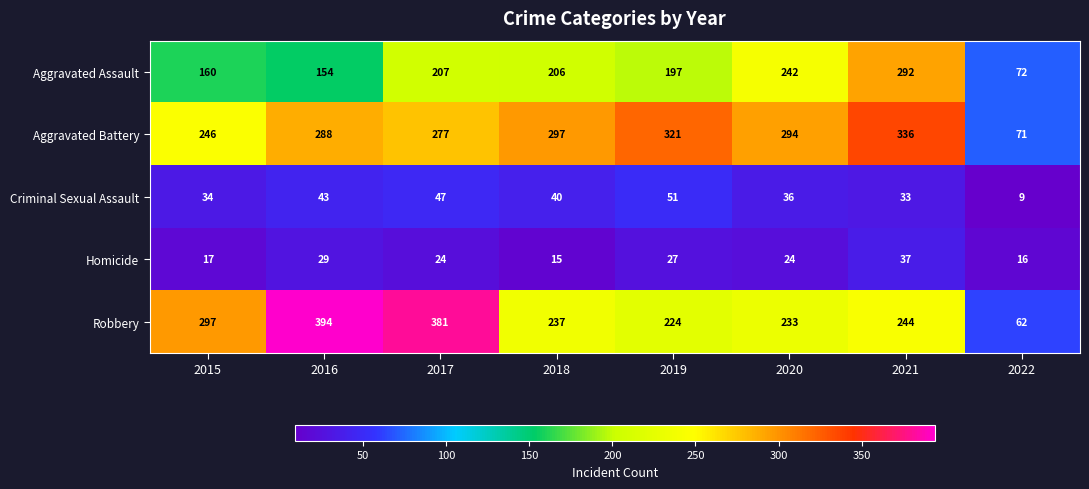

What is the total value across all series at 2020?

829